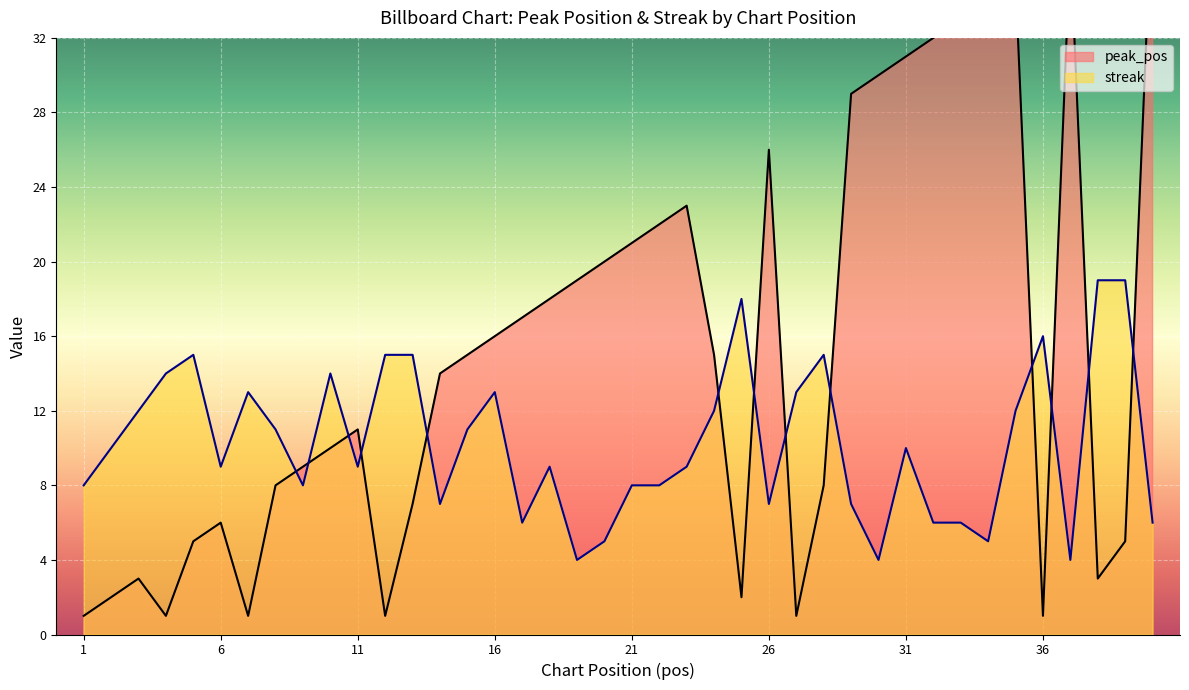

Which series changed the most between 23 and 33?

peak_pos